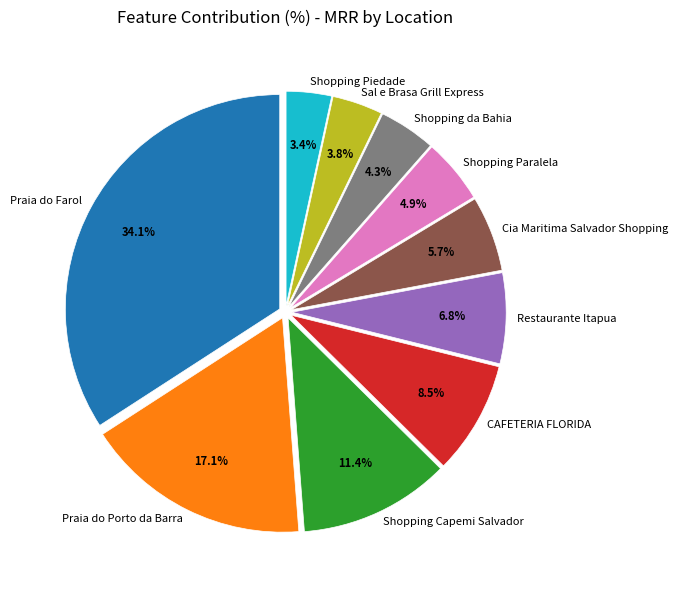

The Shopping da Bahia slice represents 13% of the pie. True or false?

False